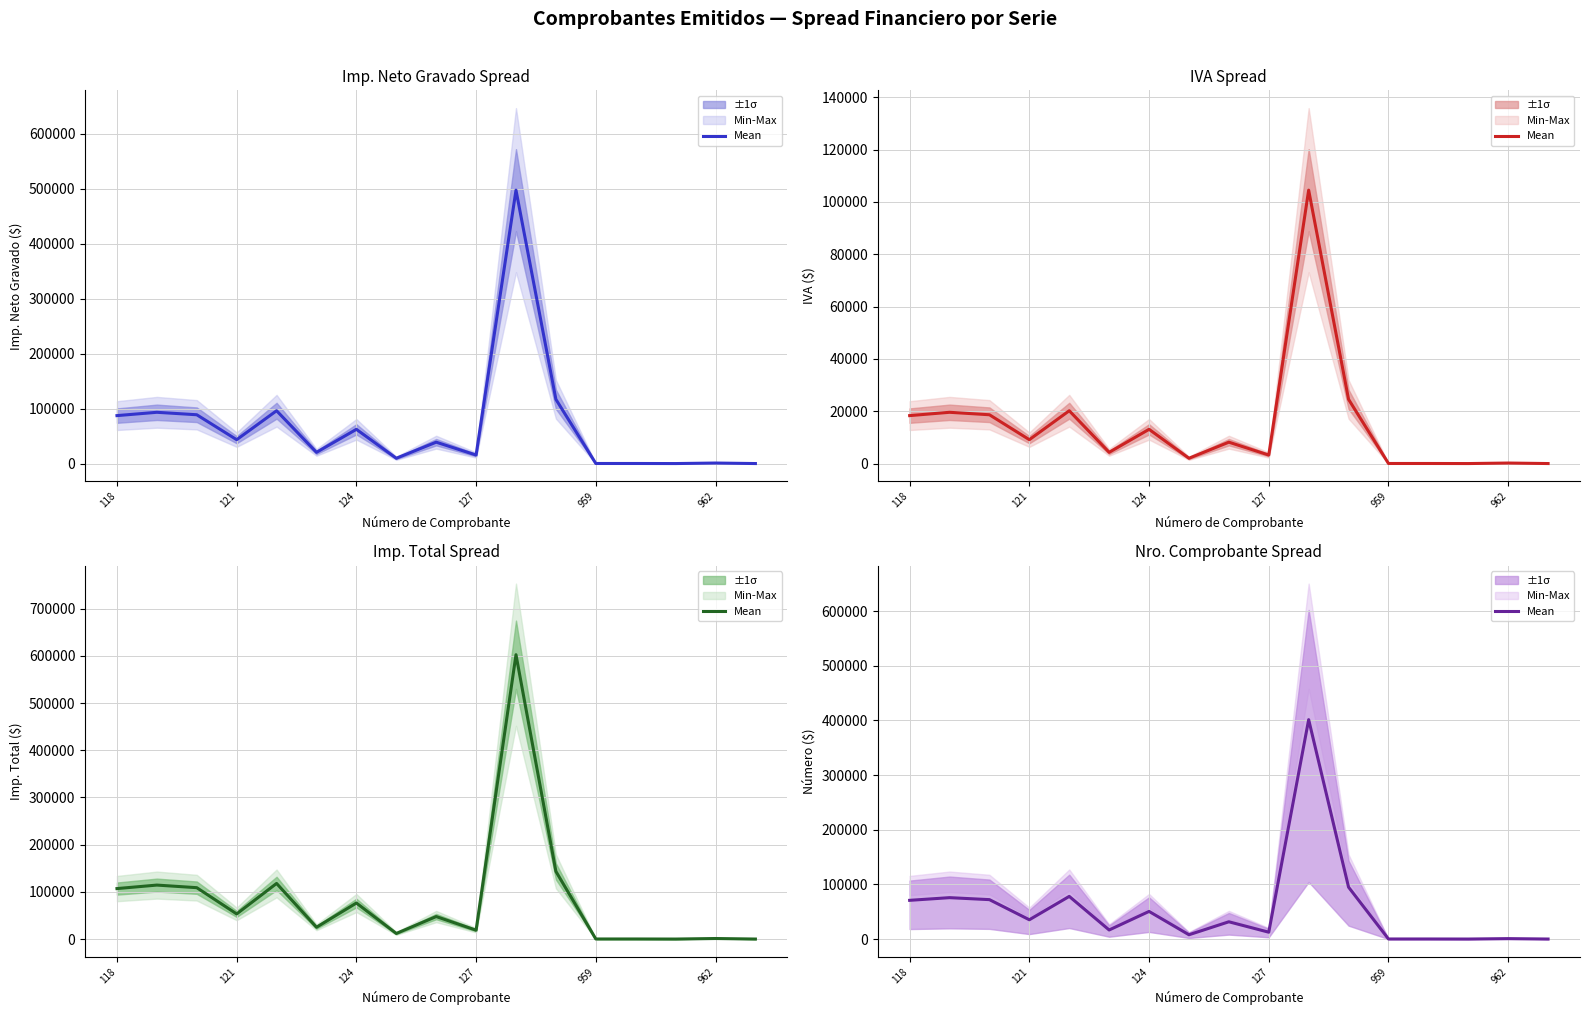

Reading left to right, transcribe all the data shown in this chart.

70907.2	75809.7	72173.4	35348.1	78122.9	16639.2	50648.0	7913.8	31655.0	12591.8	401522.7	95004.0	178.6	178.6	78.0	838.8	89.3